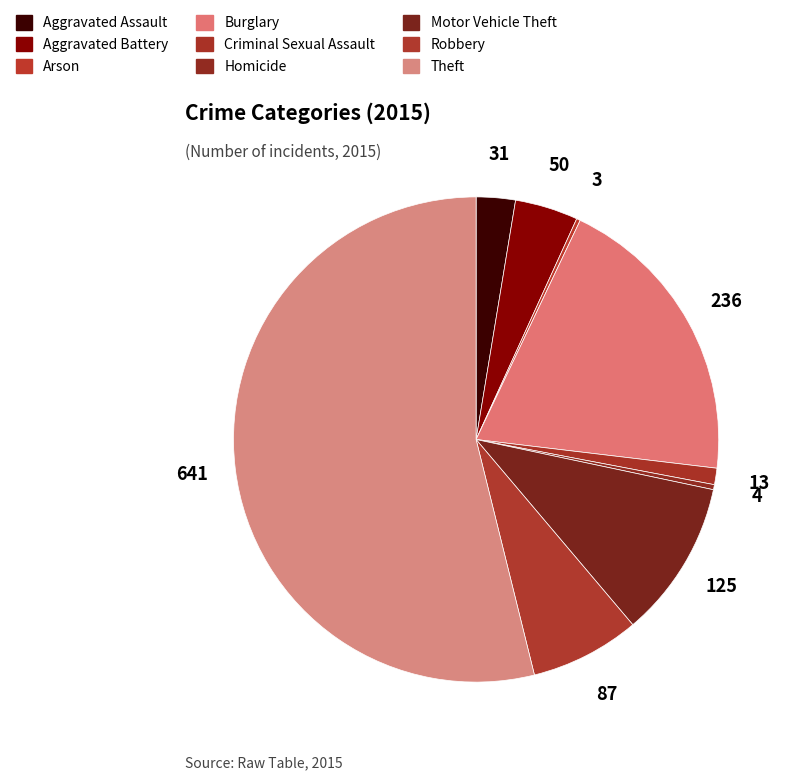

The Criminal Sexual Assault slice represents 14% of the pie. True or false?

False